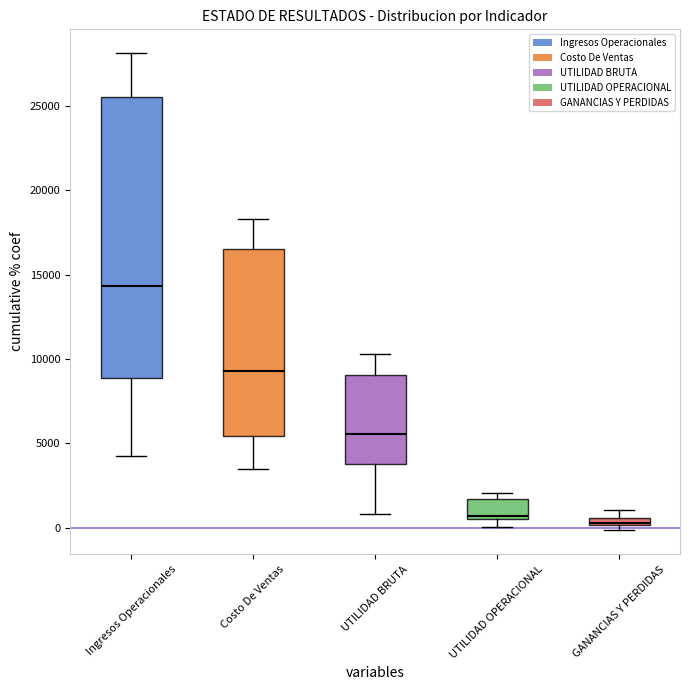

Where is the lower edge of the box for UTILIDAD OPERACIONAL on the y-axis? The values are not printed on the chart, so give them approximately, as read against the axis.

500